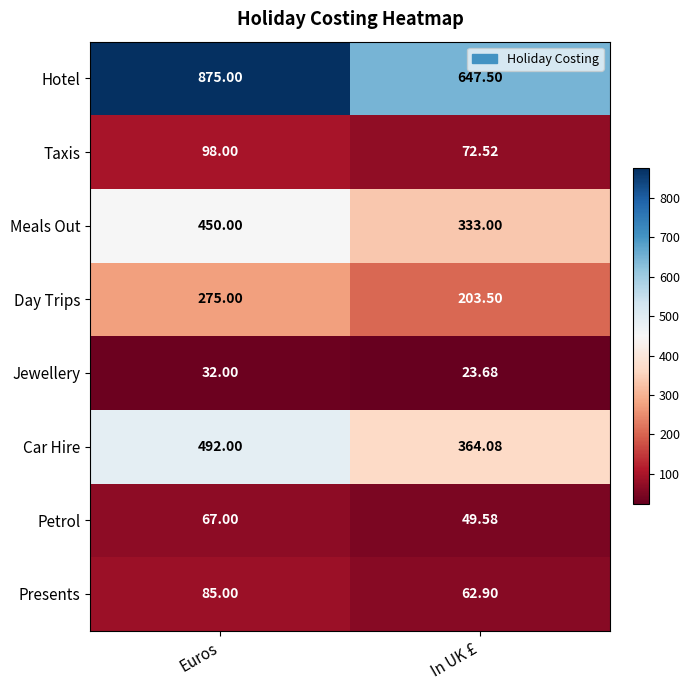

At Euros, list the series in order from largest to smallest.

Hotel, Car Hire, Meals Out, Day Trips, Taxis, Presents, Petrol, Jewellery